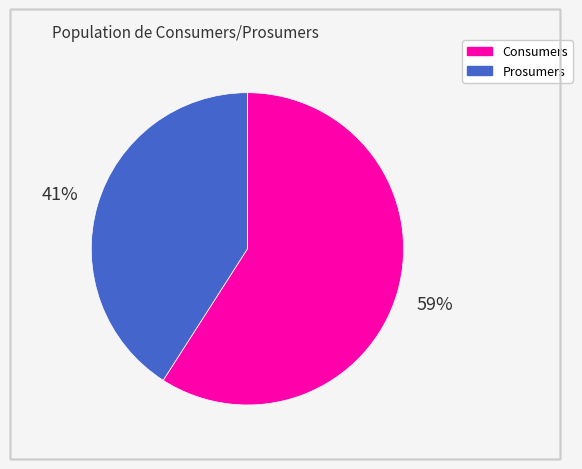

The Consumers slice represents 70% of the pie. True or false?

False